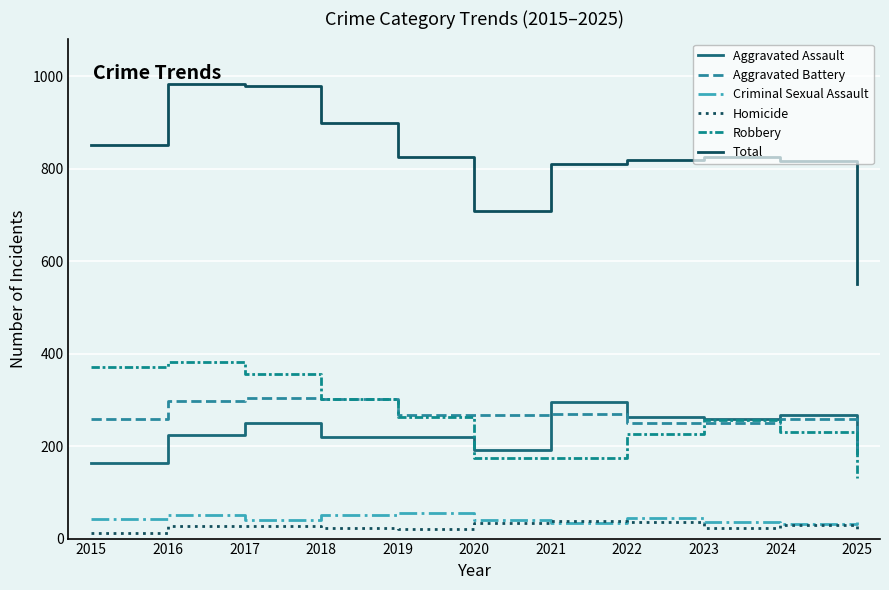

Is it true that Homicide equals 30 at 2024?

True